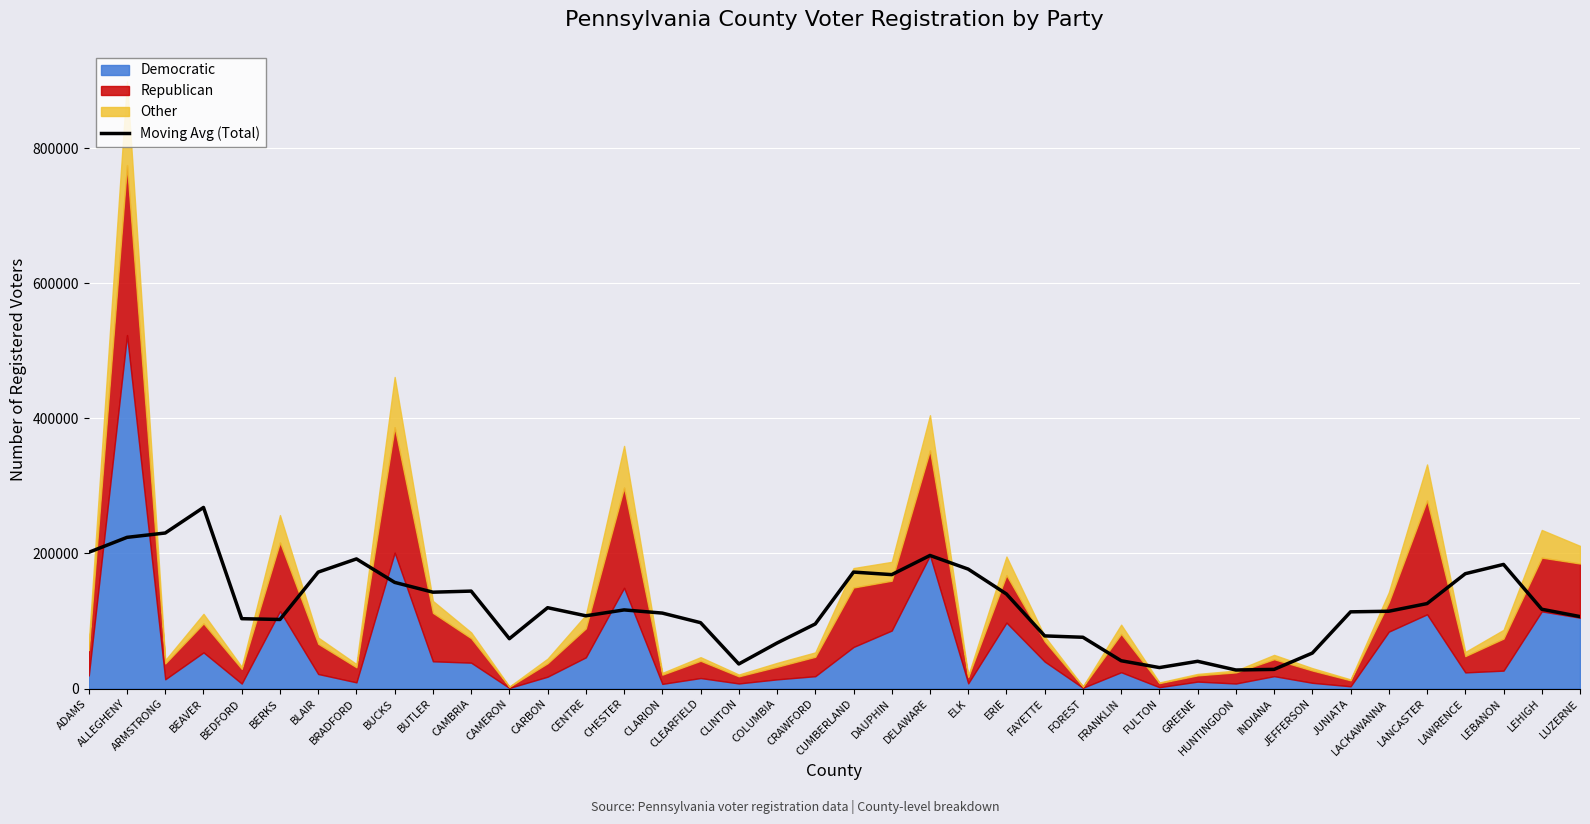

What is the change in value from CLINTON to LEHIGH?

+81012.8